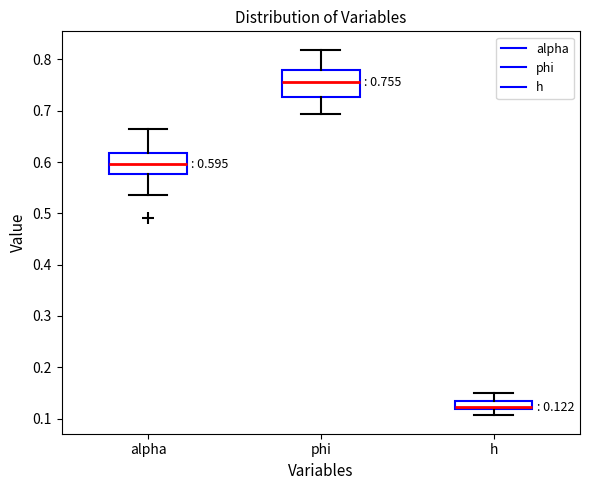

Which box is the tallest, from its lower edge to its upper edge?

phi